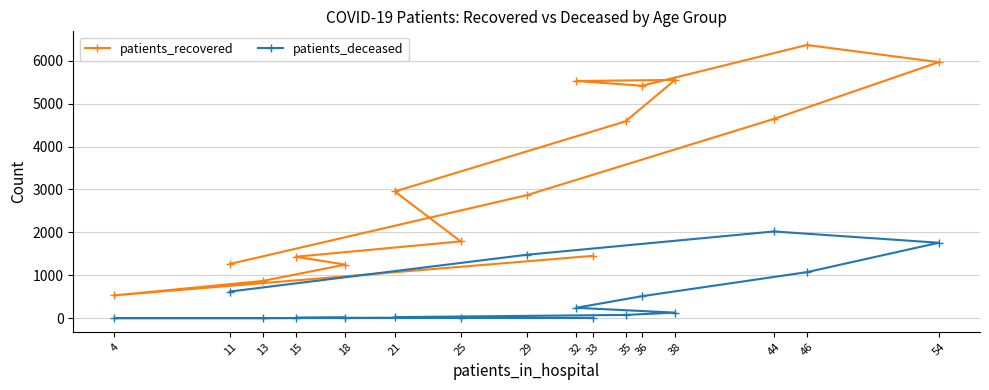

Which series has the largest total across all categories?

patients_recovered